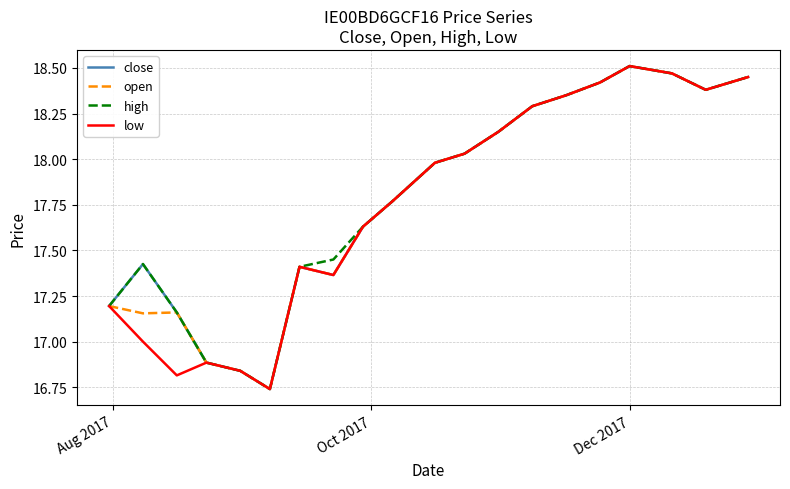

At which category is the sum across all series the highest?

Dec 2017